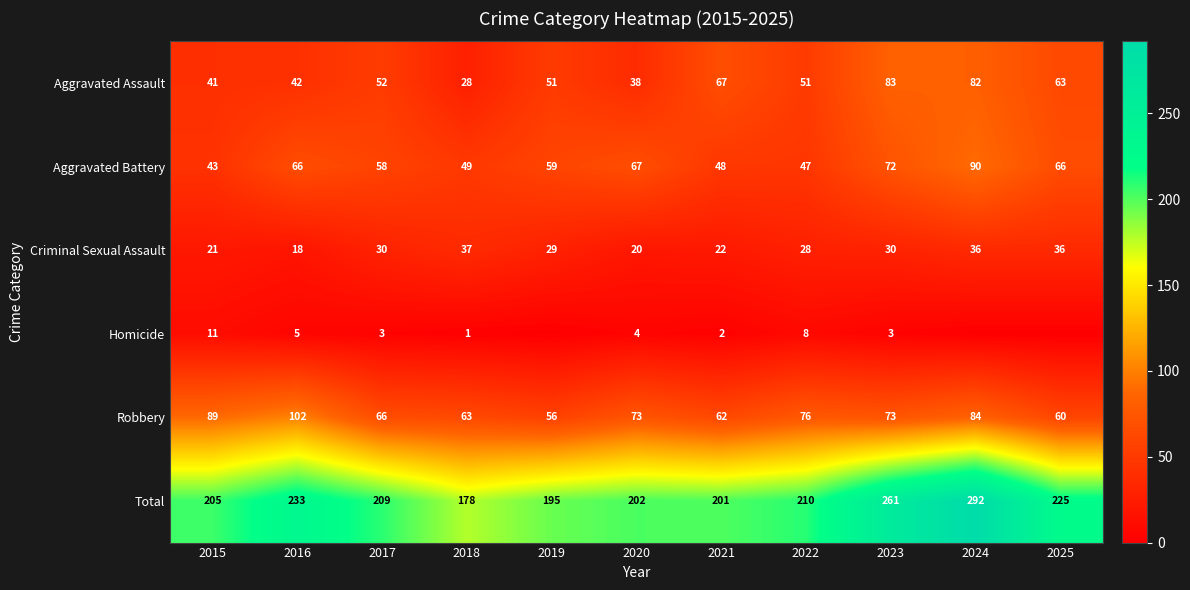

The value of Homicide at 2016 is 5. True or false?

True